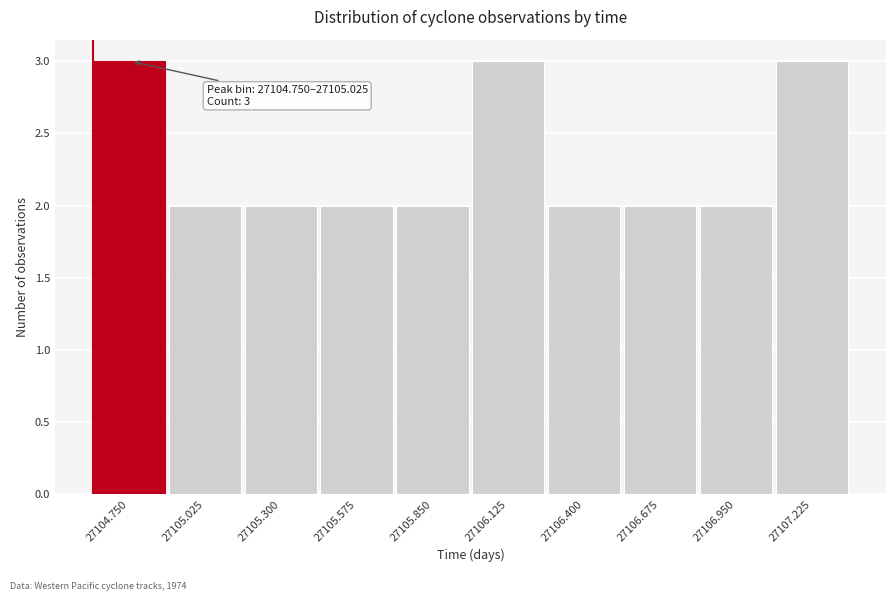

Reading left to right, list all the values displayed in this chart.

3	2	2	2	2	3	2	2	2	3